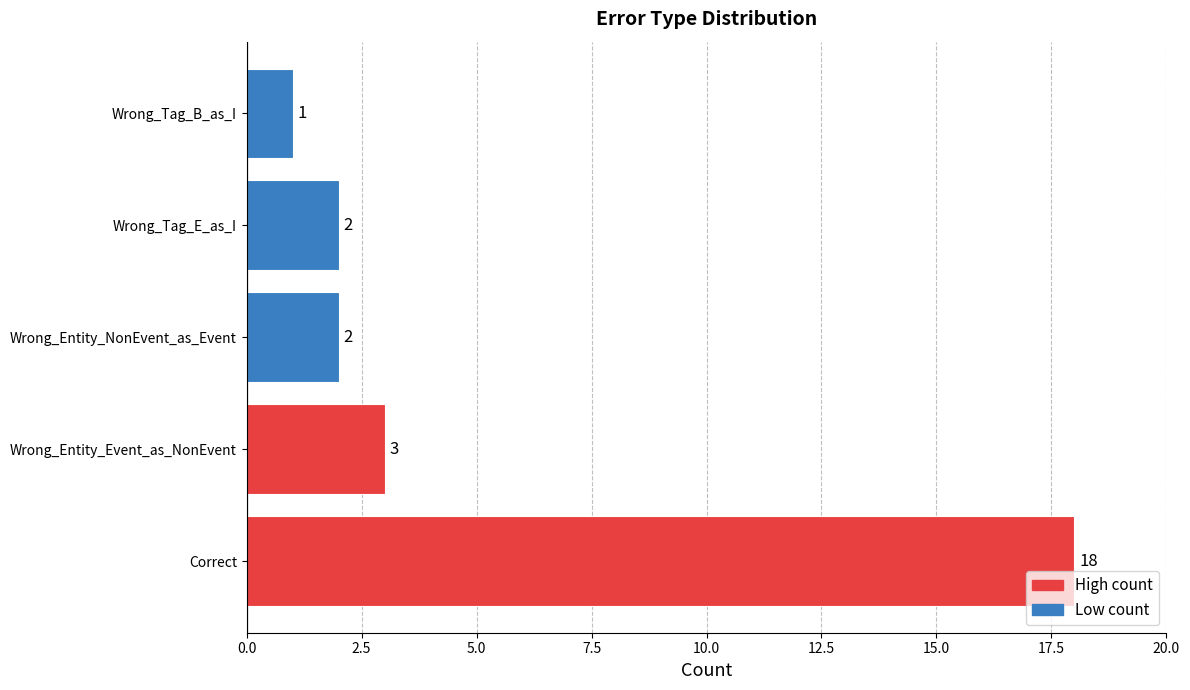

The chart shows a value of 3 at Wrong_Entity_Event_as_NonEvent. True or false?

True